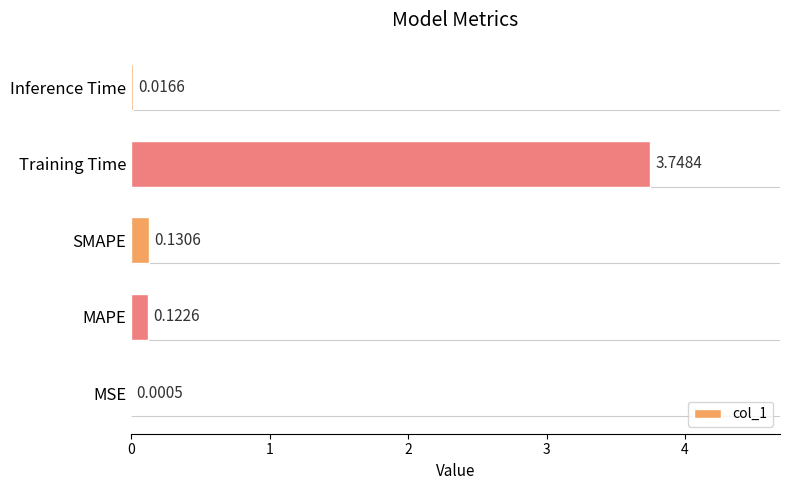

Which label corresponds to the largest value in the chart?

Training Time